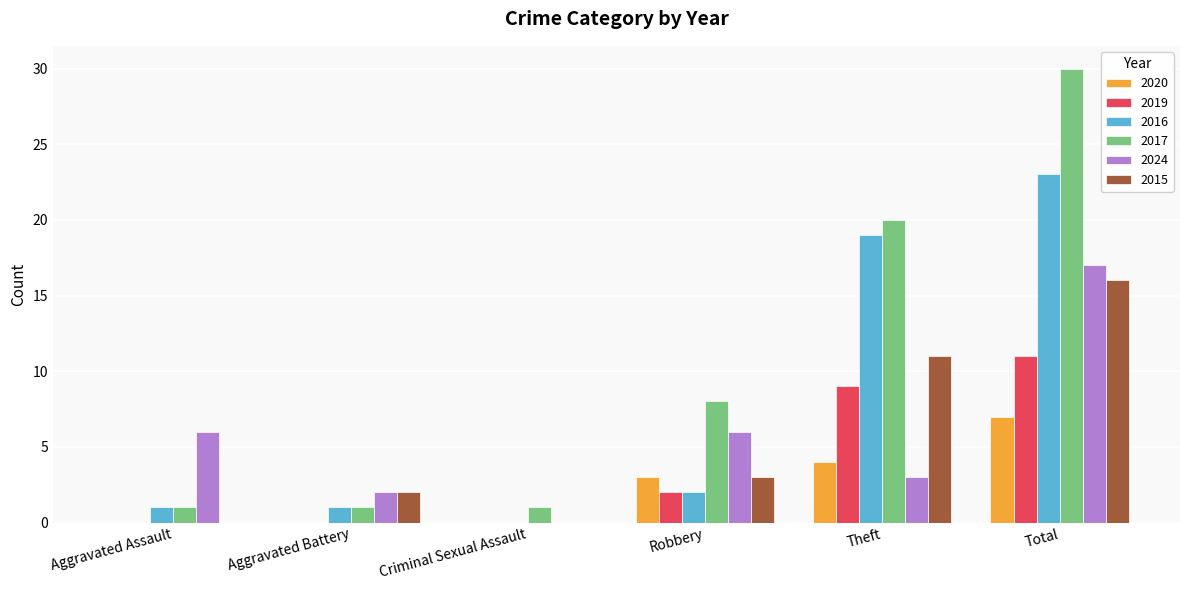

How many data points does each series have?

6